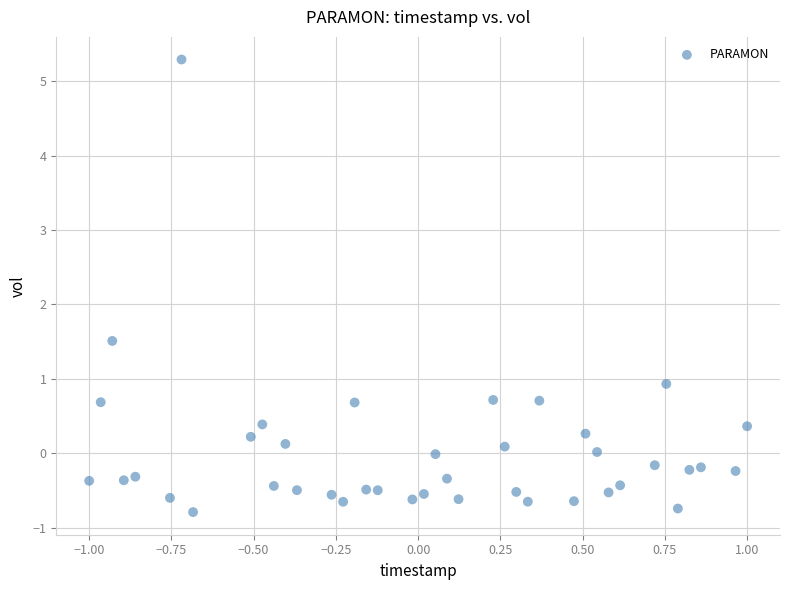

What is the range of X values (max minus min)?

2.0